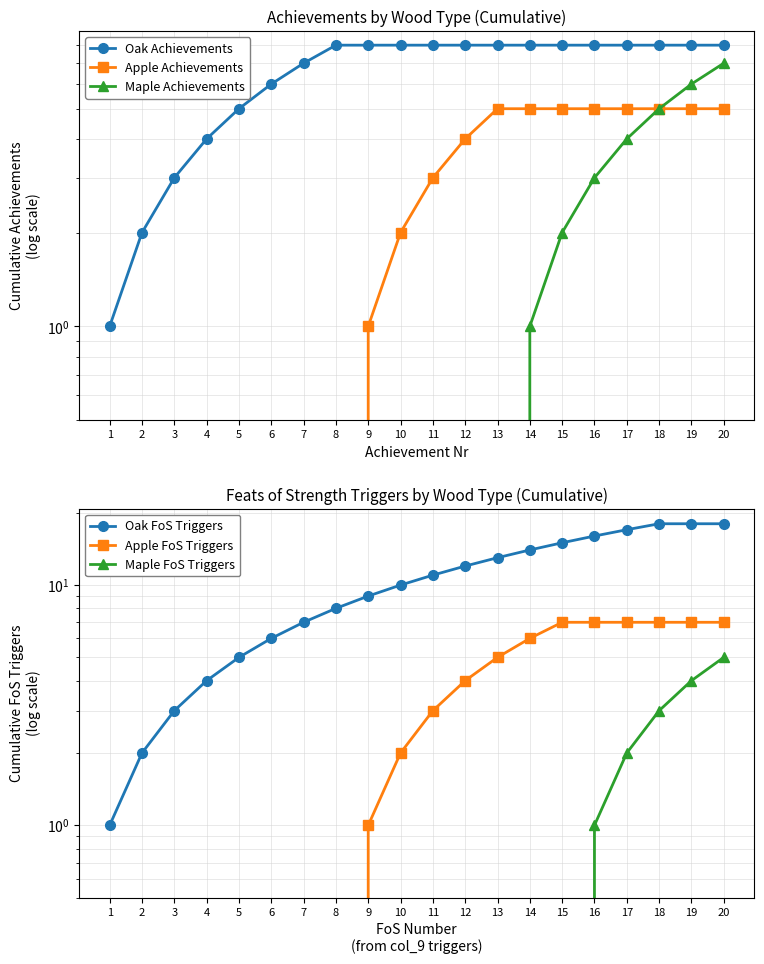

Does the chart display data point markers on the line(s)?

Yes